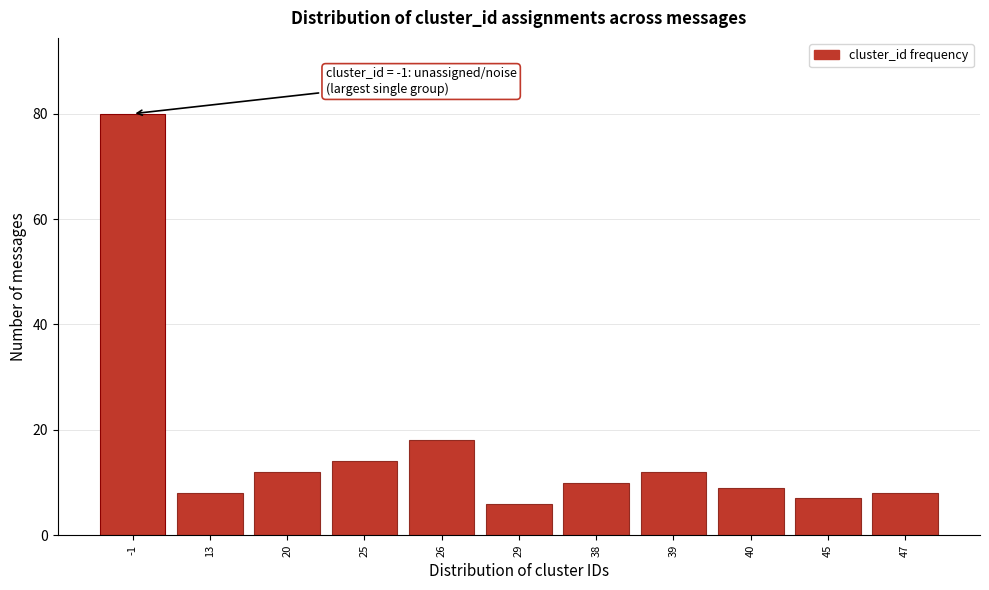

Reading right to left, transcribe all the data shown in this chart.

8	7	9	12	10	6	18	14	12	8	80